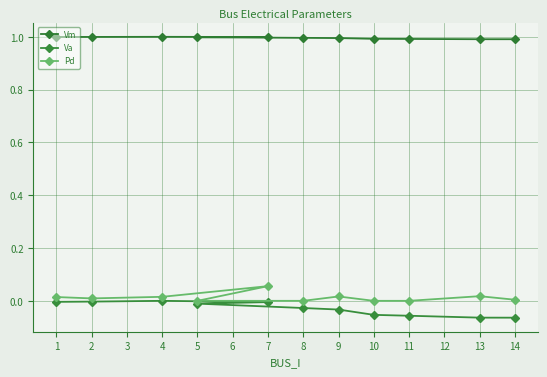

Rank the series at 4 from lowest to highest value.

Va, Pd, Vm